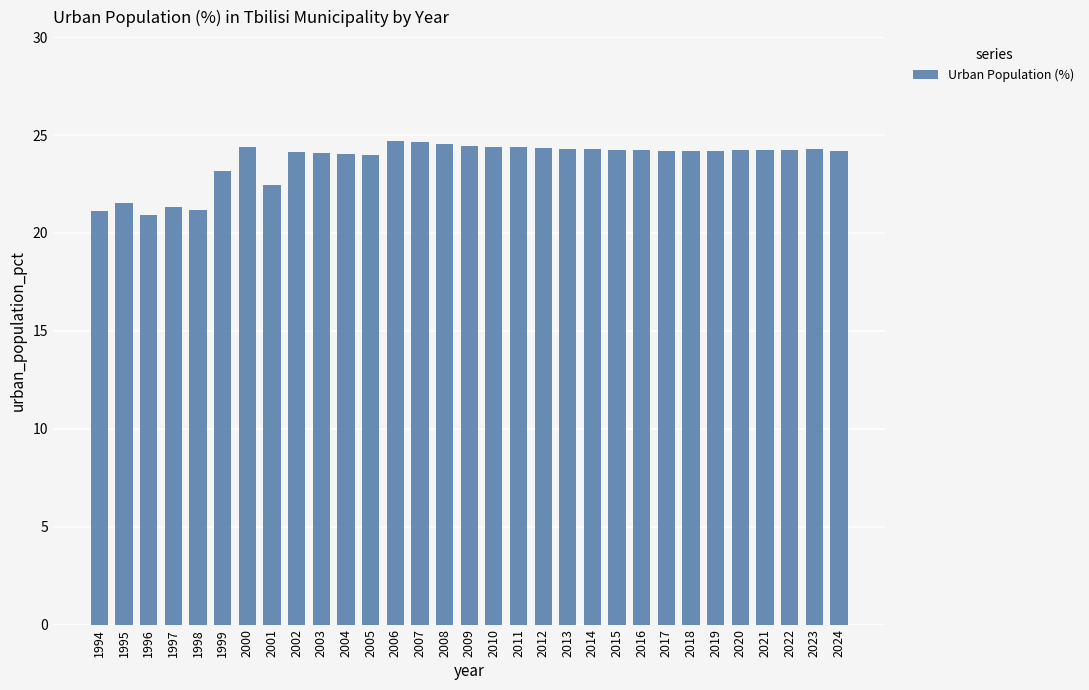

What is the difference between the values at 1999 and 2003?

0.9